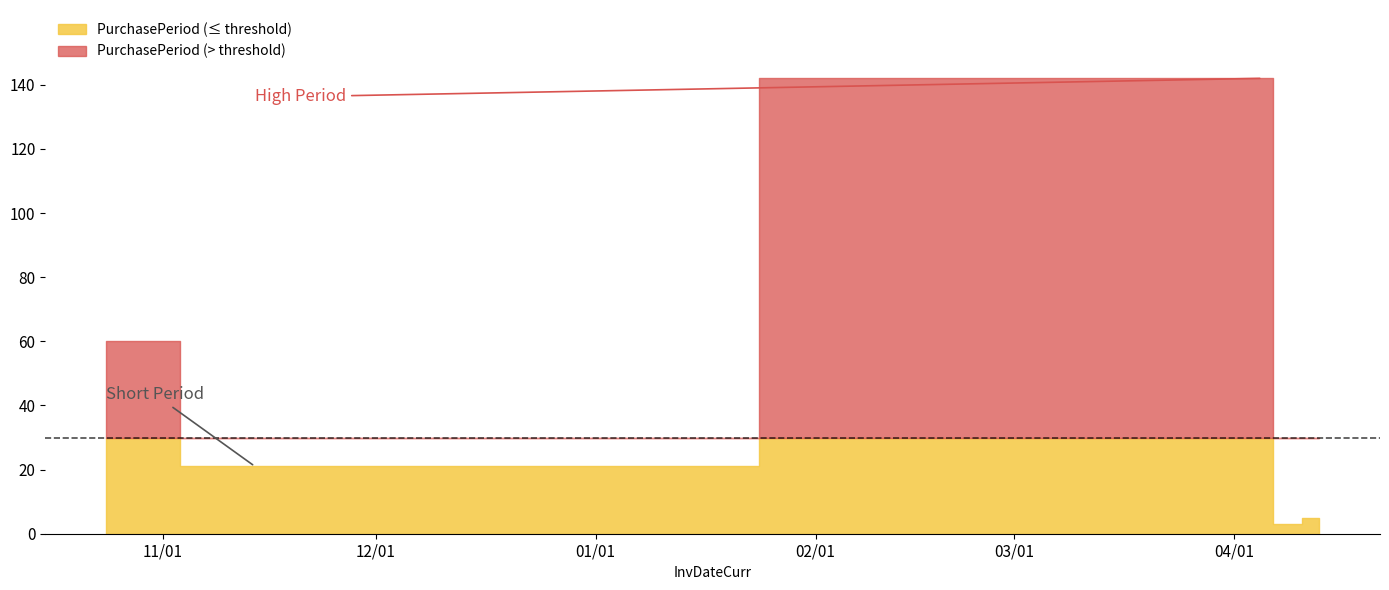

What is the difference between the maximum and minimum values?

139